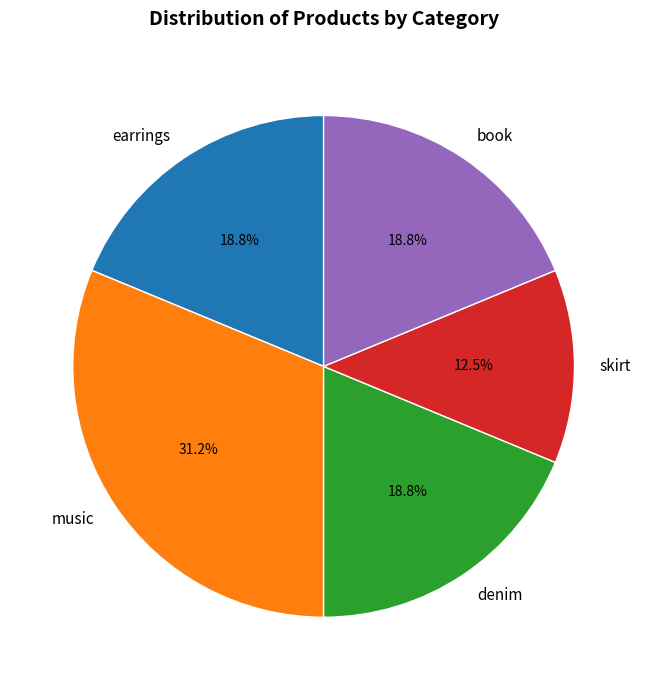

Does earrings represent more than half of the total?

No